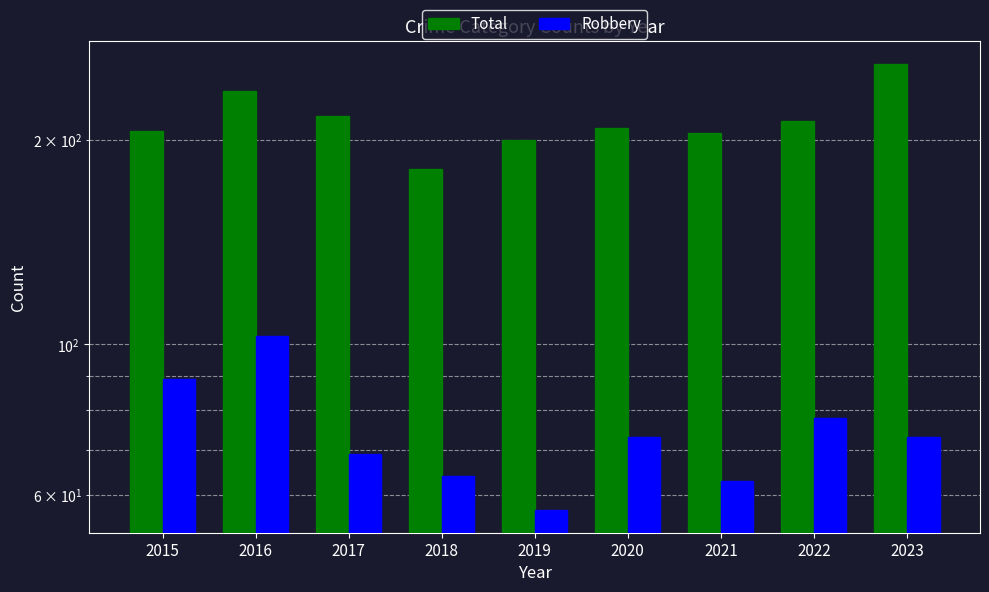

How many data points in Total are less than 208?

4